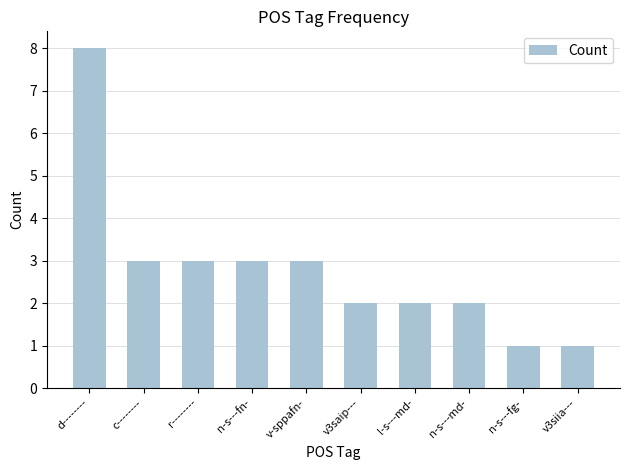

What value does the data have at n-s---md-?

2